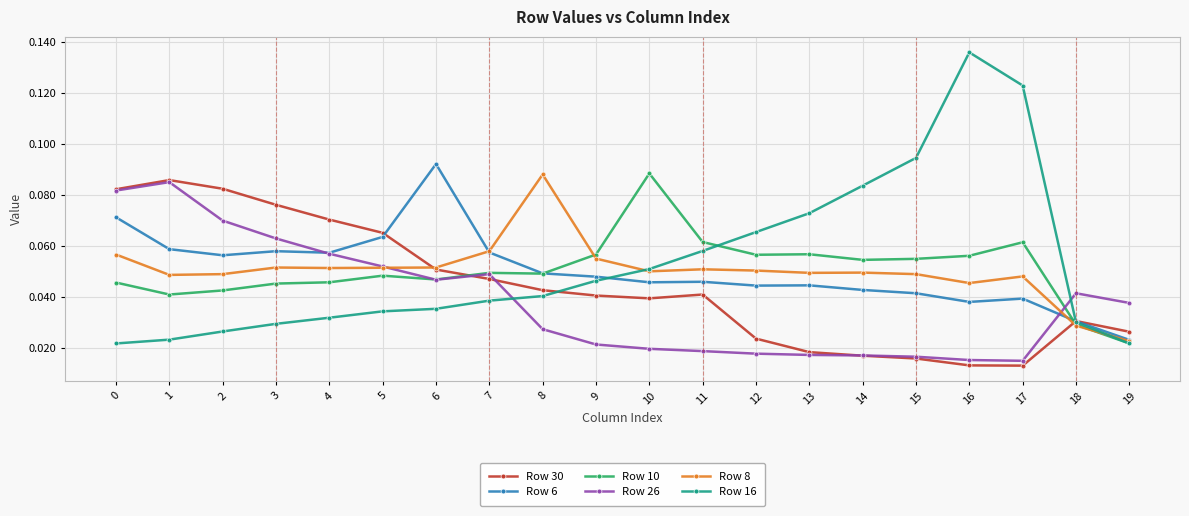

Is it true that Row 26 equals 0.0 at 3?

False